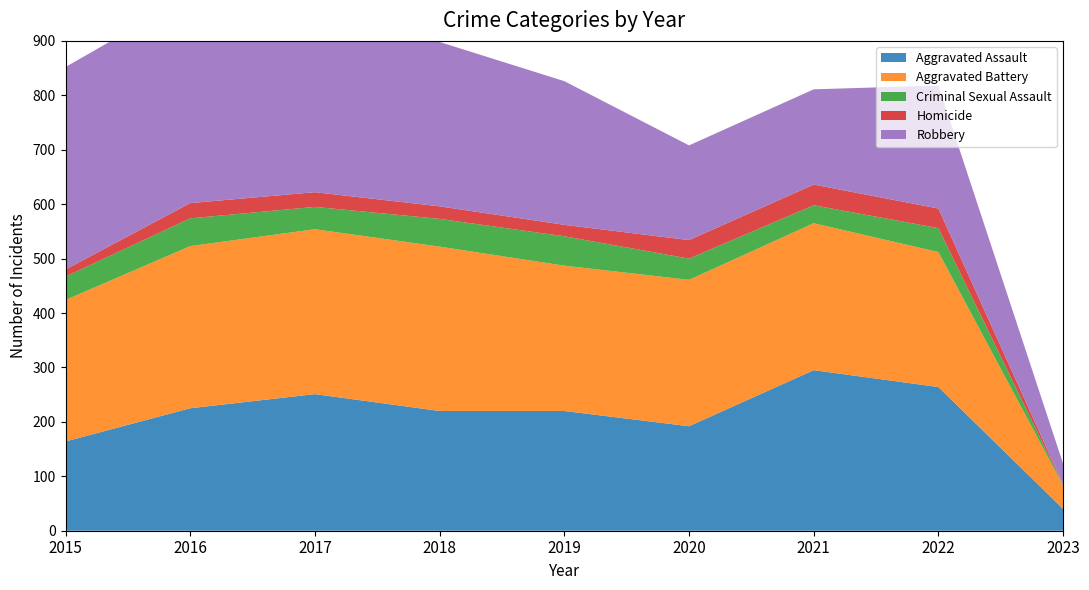

Reading left to right, what are all the values shown in this chart?

Aggravated Assault: 2015=164	2016=225	2017=251	2018=220	2019=220	2020=192	2021=295	2022=264	2023=40
Aggravated Battery: 2015=260	2016=298	2017=303	2018=302	2019=267	2020=269	2021=270	2022=248	2023=43
Criminal Sexual Assault: 2015=43	2016=51	2017=41	2018=51	2019=54	2020=39	2021=33	2022=44	2023=1
Homicide: 2015=13	2016=28	2017=27	2018=23	2019=21	2020=34	2021=38	2022=36	2023=1
Robbery: 2015=372	2016=381	2017=356	2018=302	2019=264	2020=174	2021=175	2022=226	2023=38